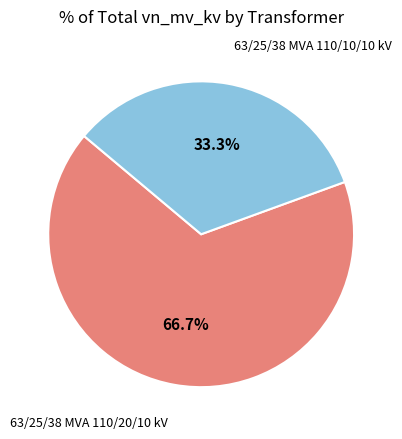

Is there any slice that represents more than half of the pie?

Yes